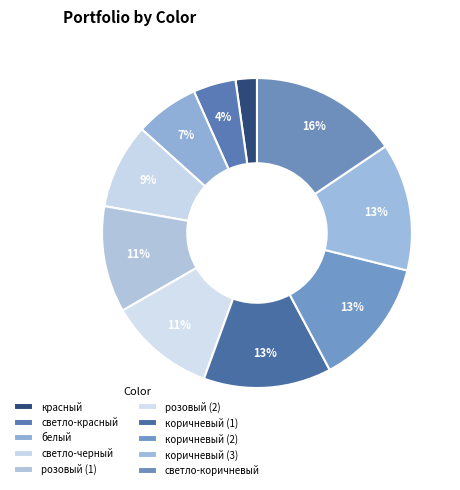

Count the number of slices in the pie.

10